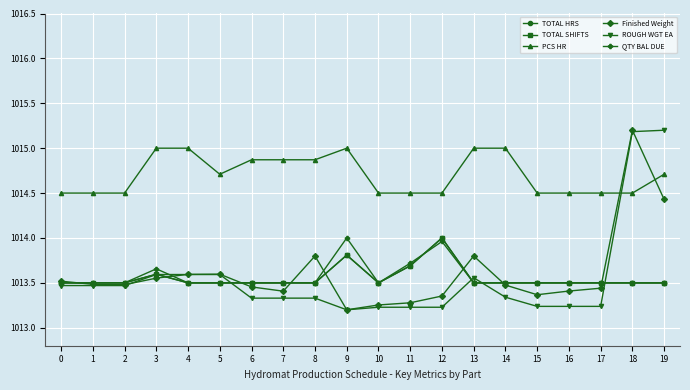

True or false: PCS HR and TOTAL SHIFTS cross at least once.

False